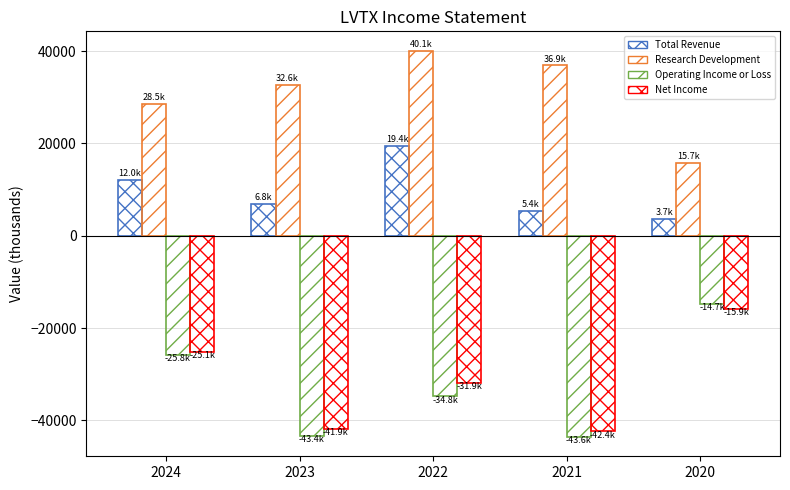

How many data points does each series have?

5